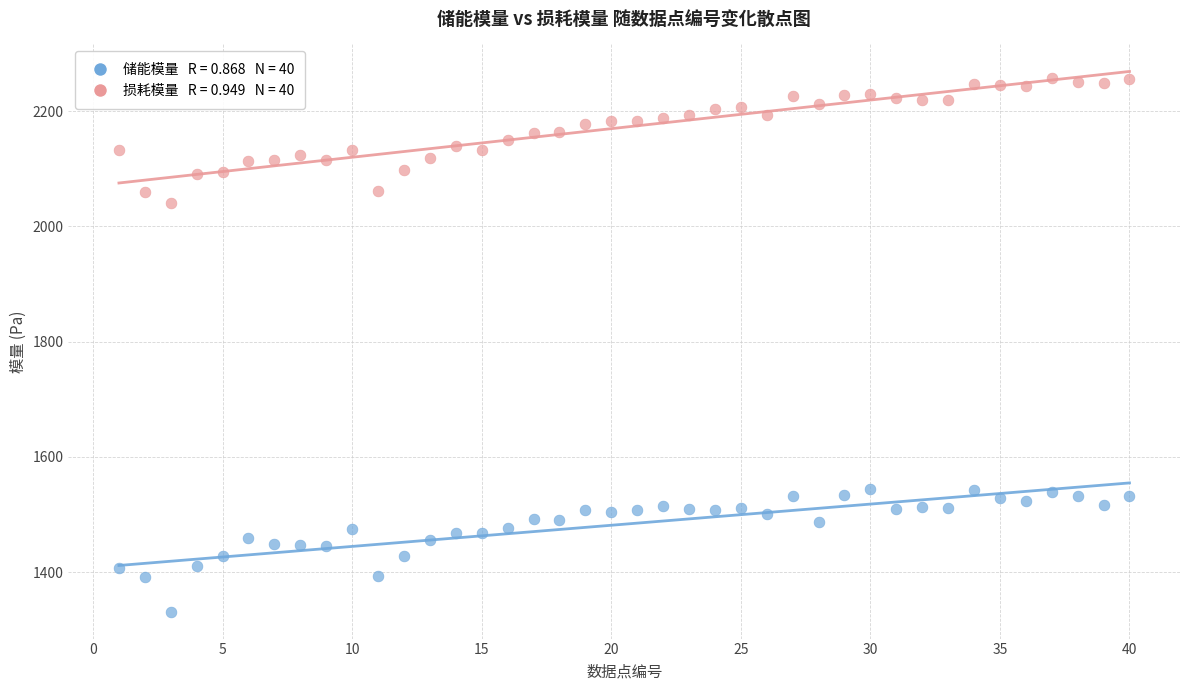

Across all data points, what is the range of Y values (max minus min)?

926.6